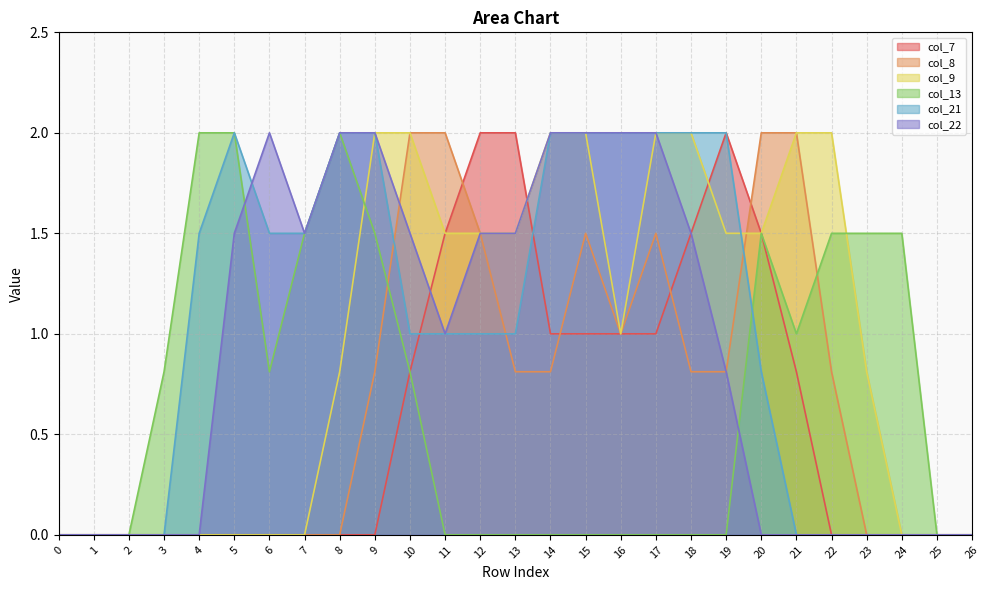

What is the sum of all col_21 values?

27.3